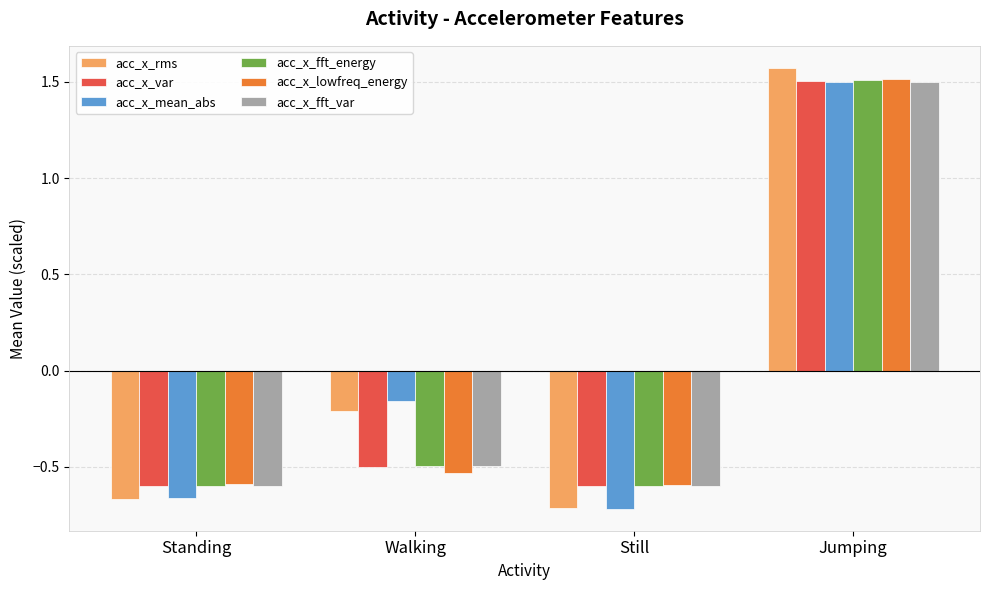

Read the acc_x_var value at Jumping.

1.5